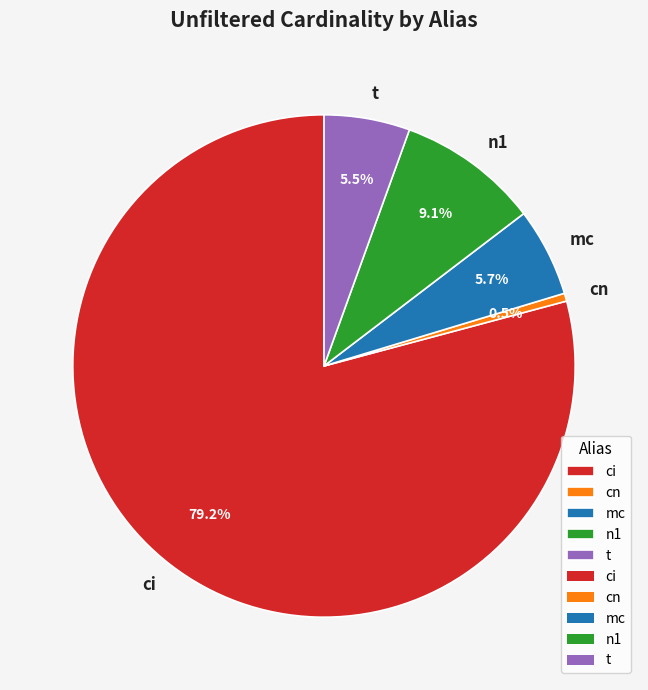

What percentage is NOT represented by n1?

90.9%